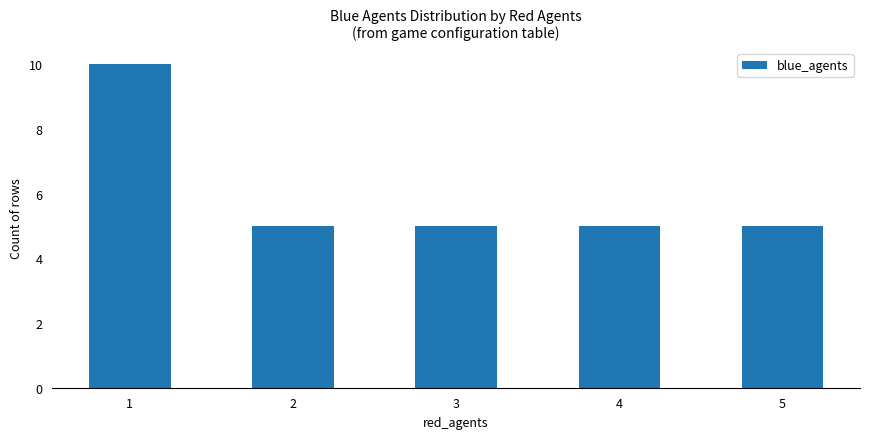

Count the values in the range 5 to 6.

4